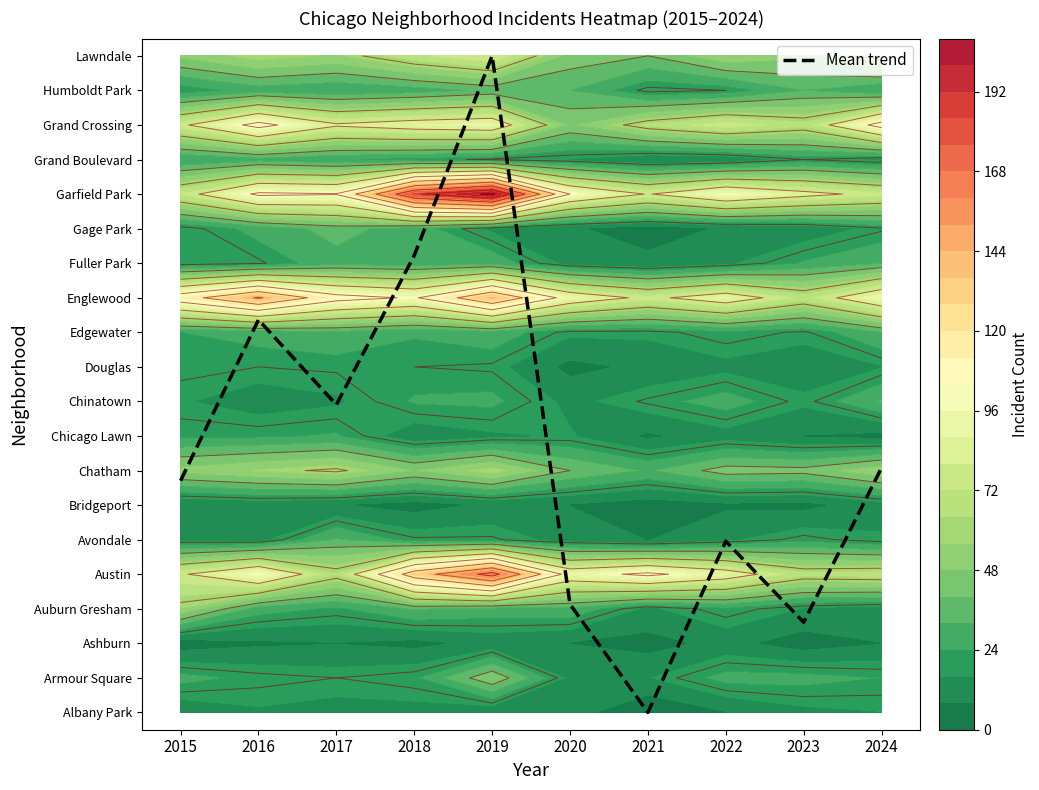

List the labels in order of value, largest first.

2019, 2018, 2016, 2017, 2024, 2015, 2022, 2020, 2023, 2021